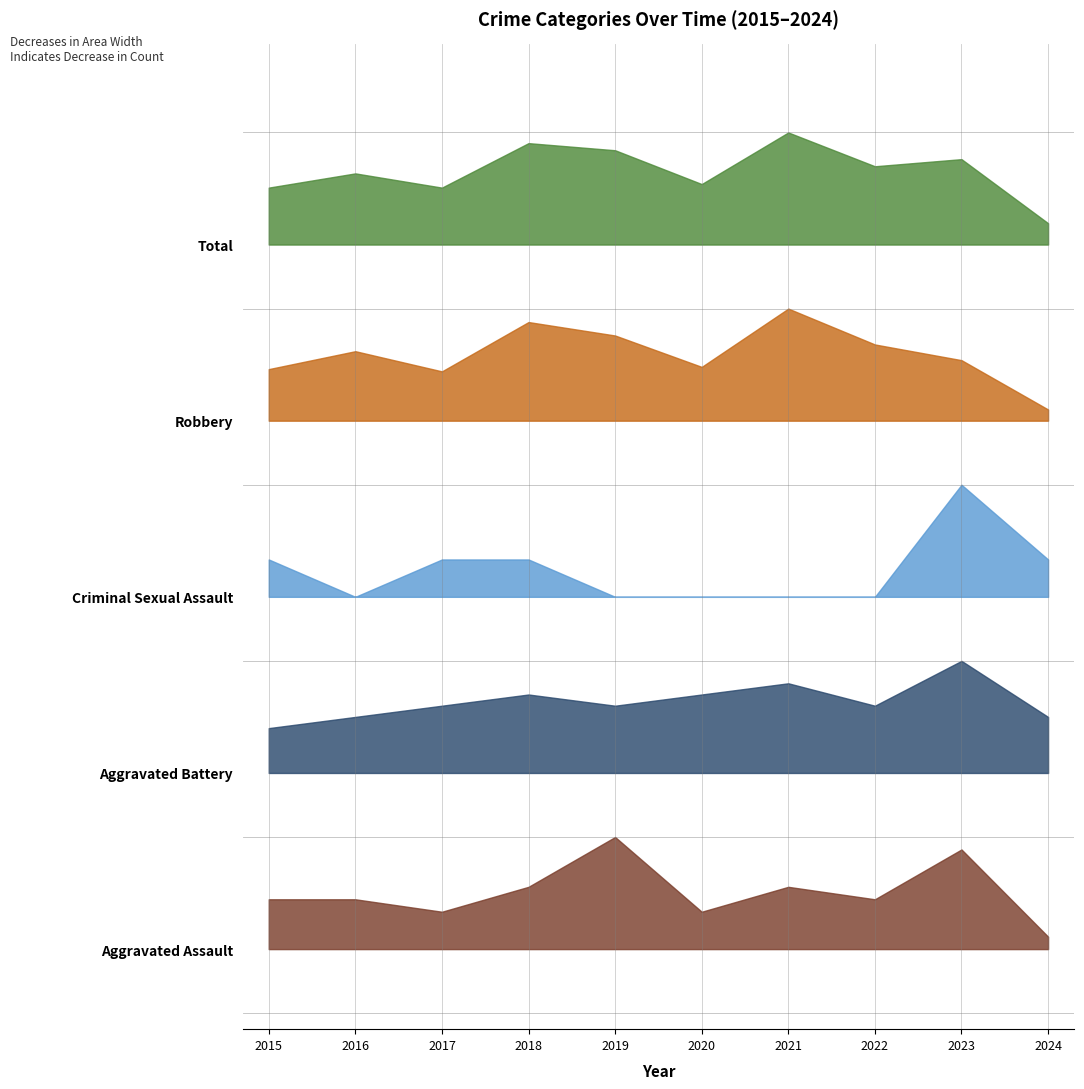

At how many categories does at least one series exceed 5?

10